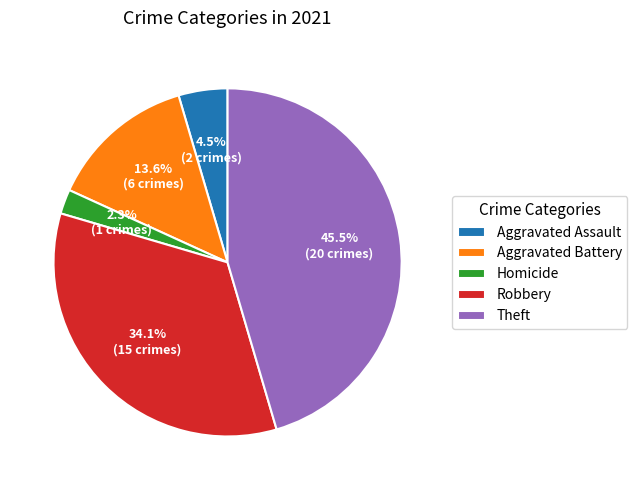

Is the sum of Robbery and Homicide greater than half?

No